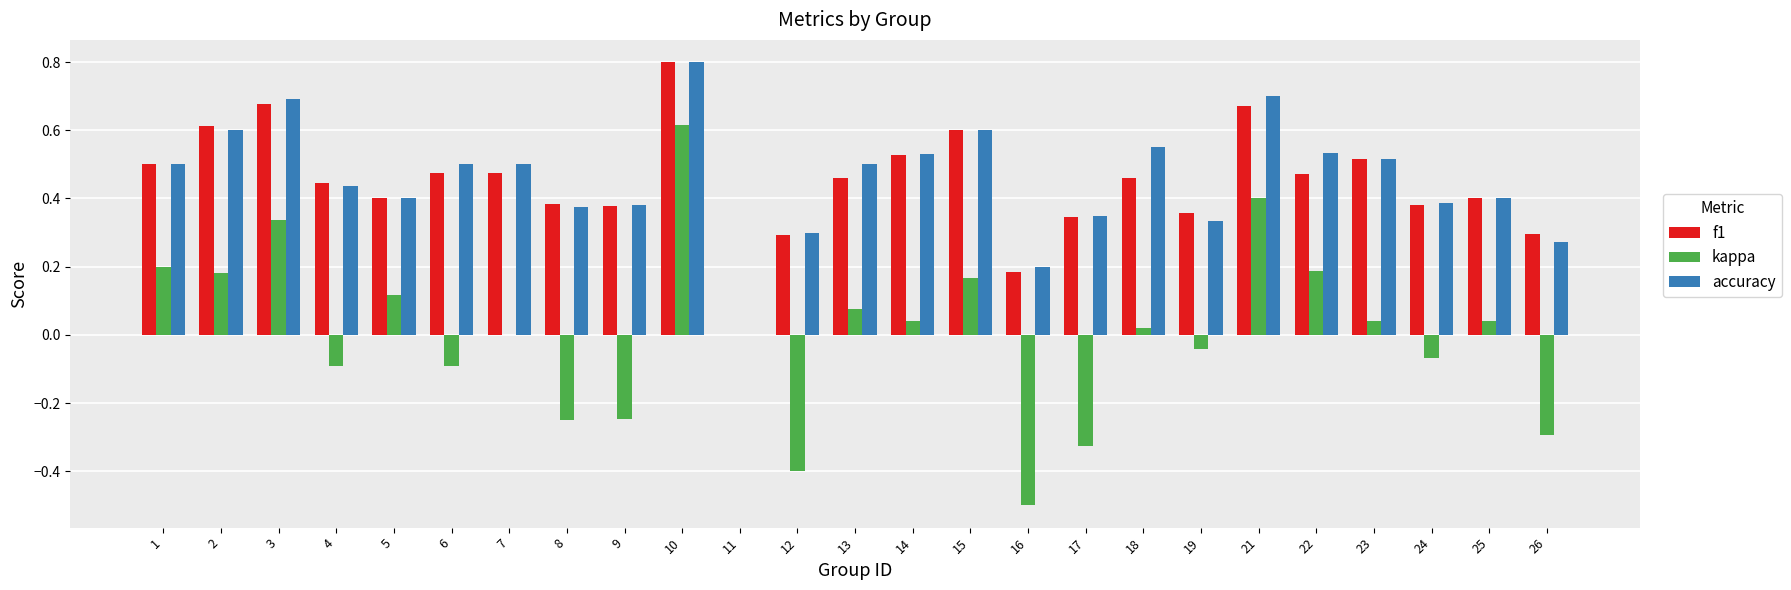

What is the sum of all accuracy values?

11.4